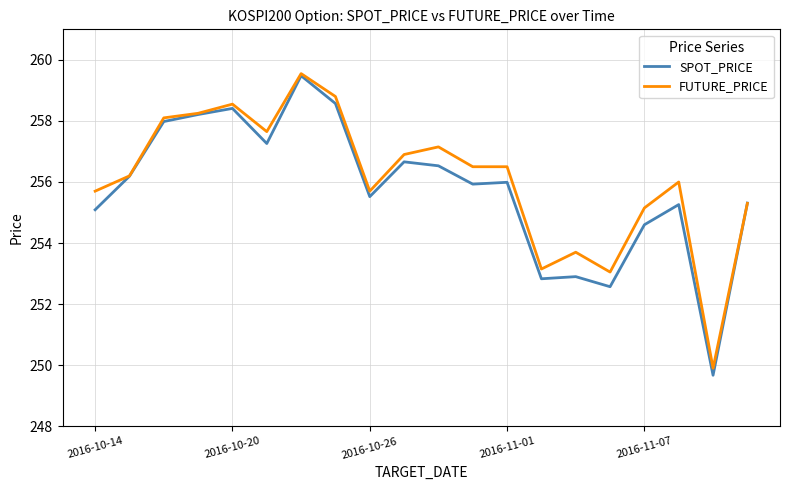

Count the number of categories in the chart.

20